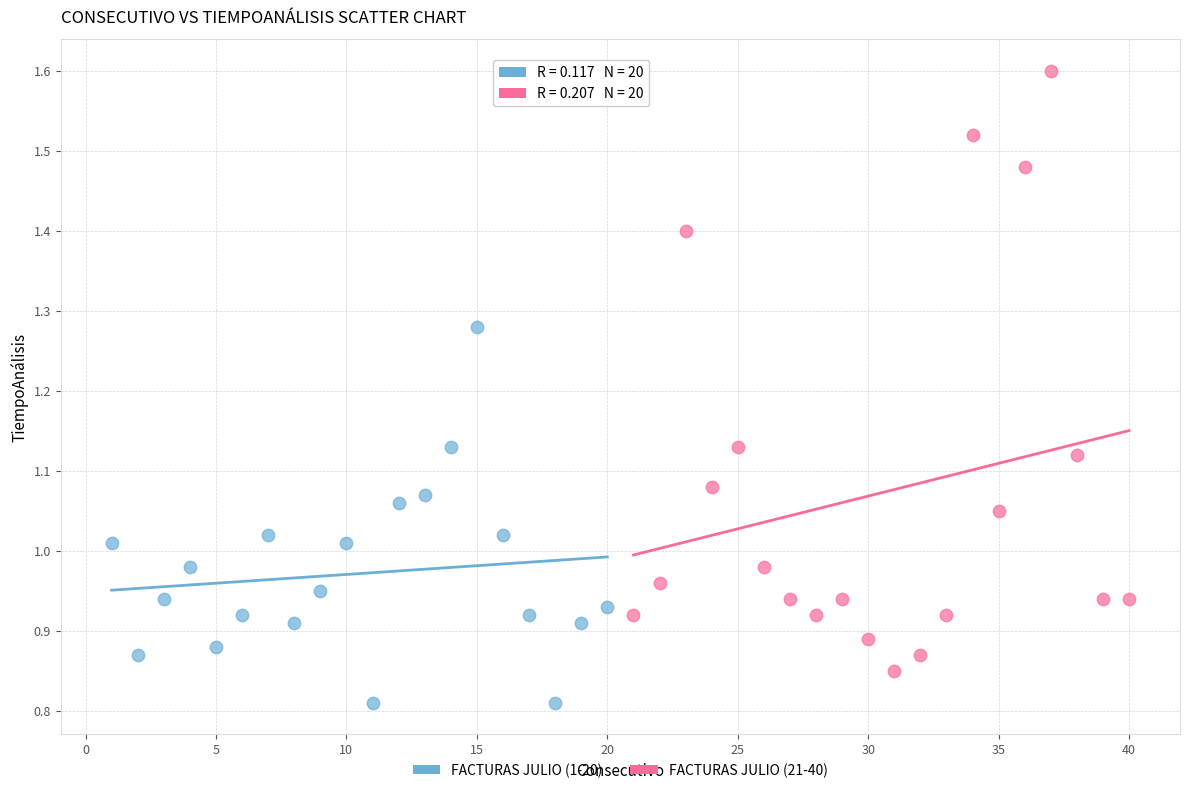

Which series reaches the minimum Y coordinate?

FACTURAS JULIO (1-20)